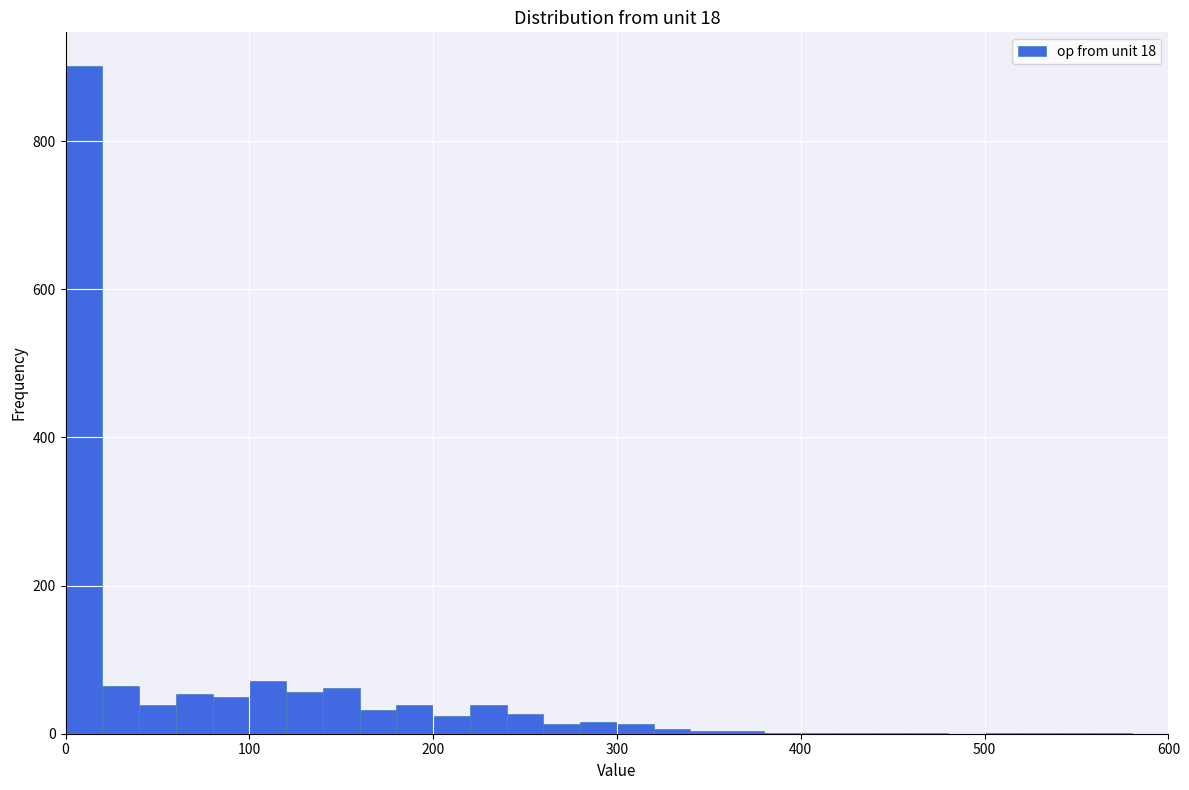

Read against the x-axis, roughly where is the centre of the tallest bar?

10